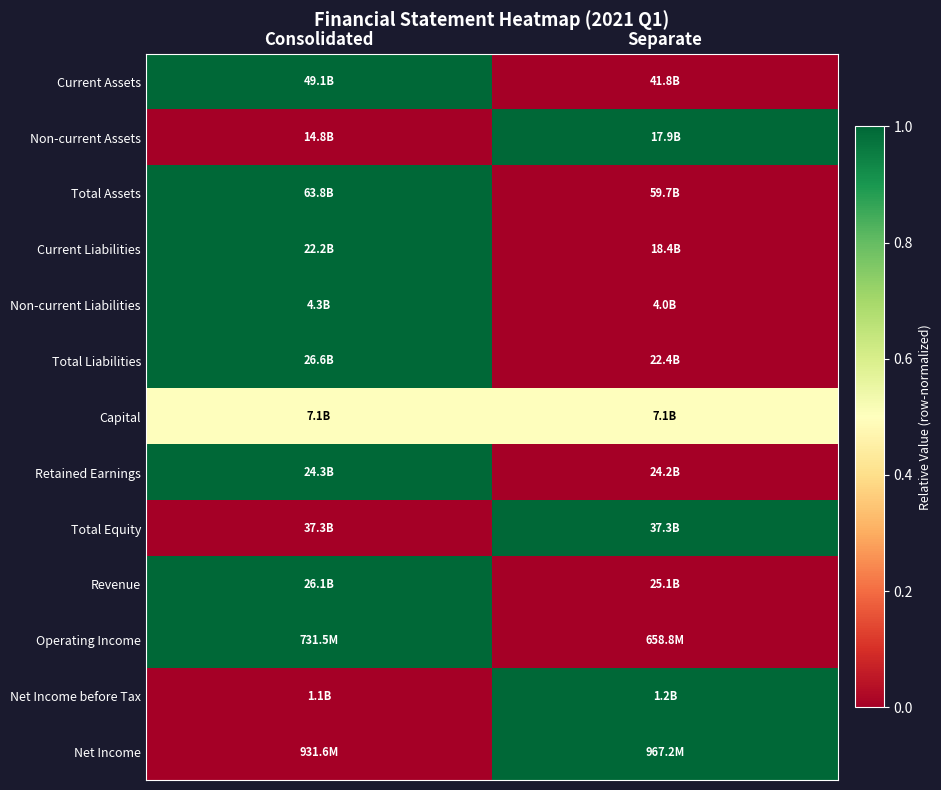

What is the greatest value displayed?

1.0